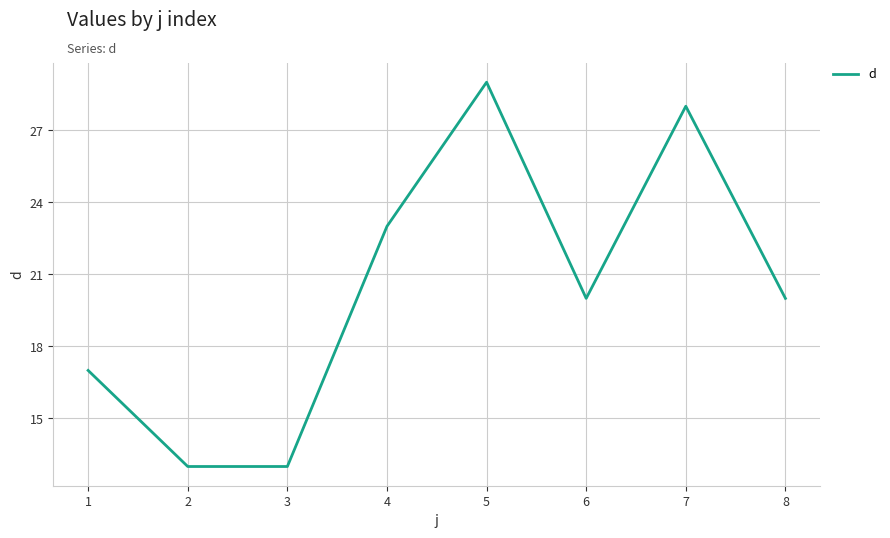

What is the smallest value displayed?

13